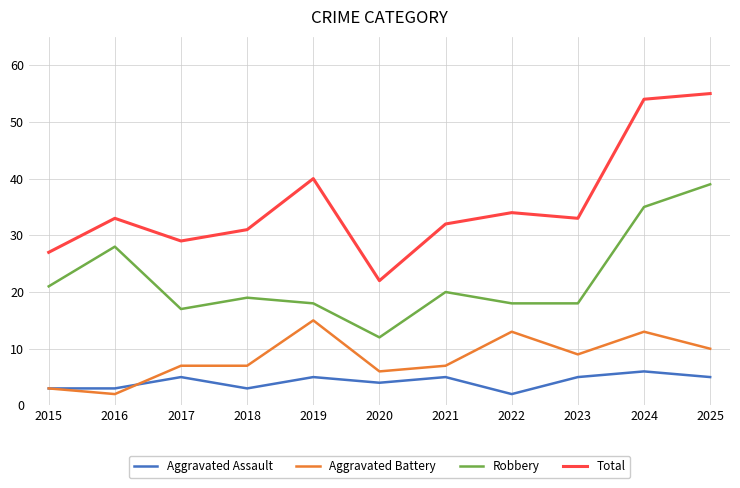

List the series in order of their peak value, lowest first.

Aggravated Assault, Aggravated Battery, Robbery, Total